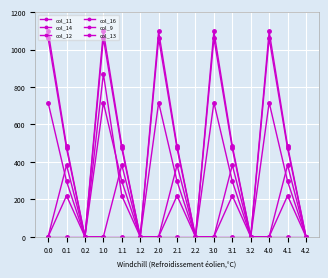

True or false: col_12 has a value of 744.8 at 0.2.

False